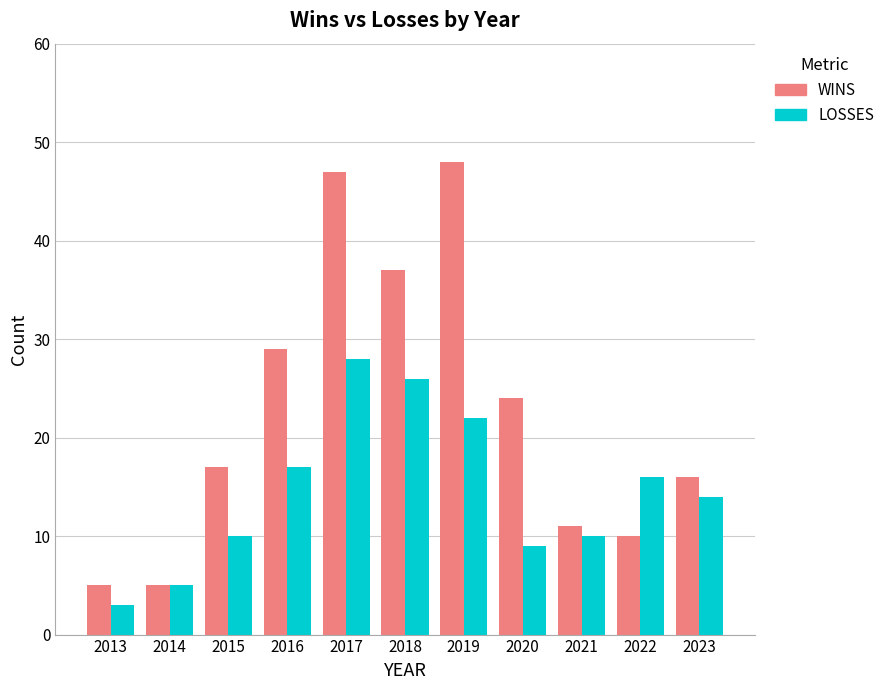

Which series changed the most between 2015 and 2019?

WINS